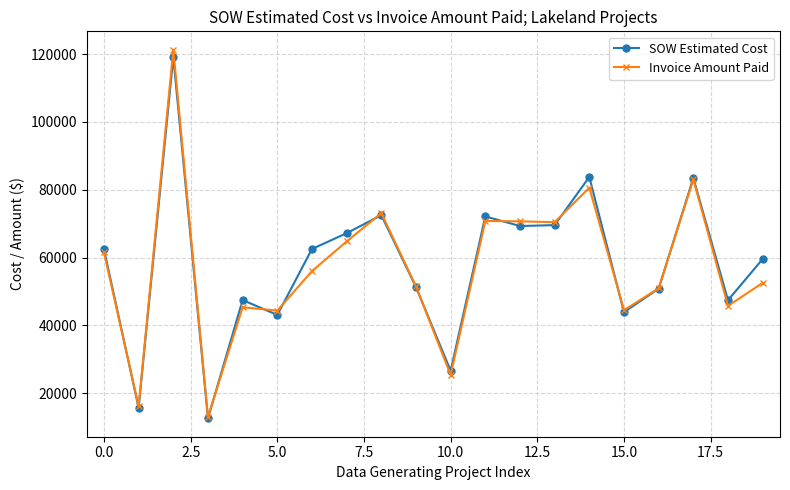

How many interior local valleys does the SOW Estimated Cost series have?

7